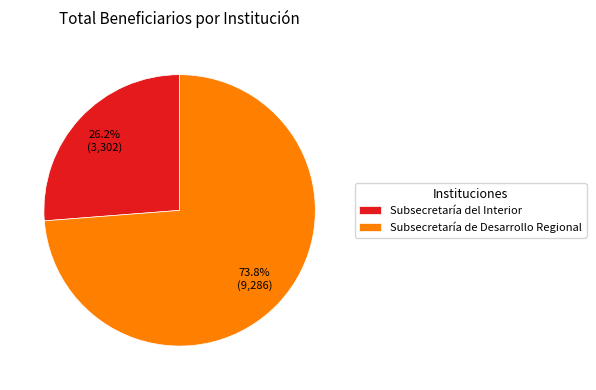

Which slice is the smallest?

Subsecretaría del Interior